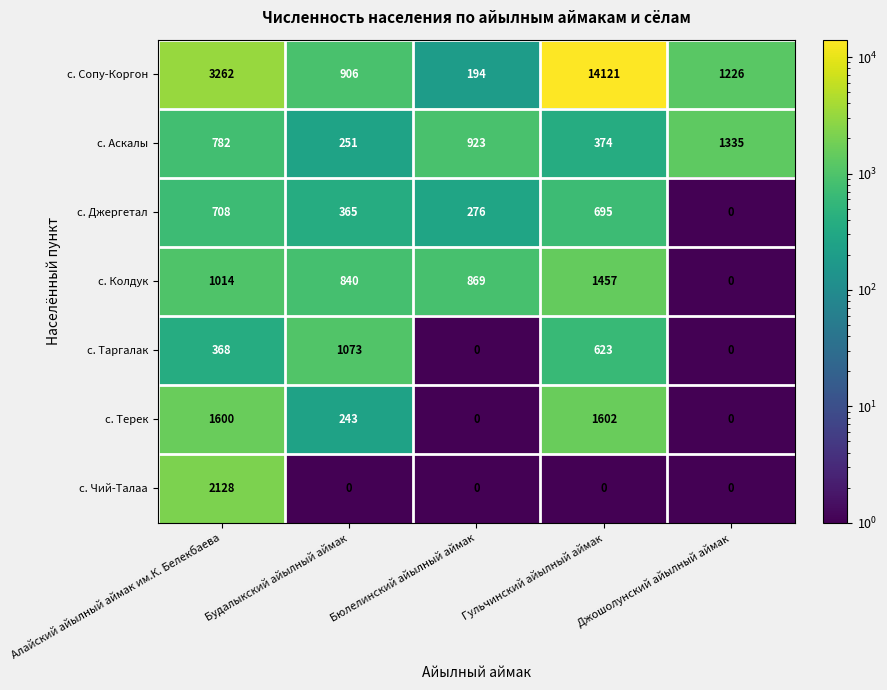

What is the difference between the с. Сопу-Коргон values at Гульчинский айылный аймак and Бюлелинский айылный аймак?

13927